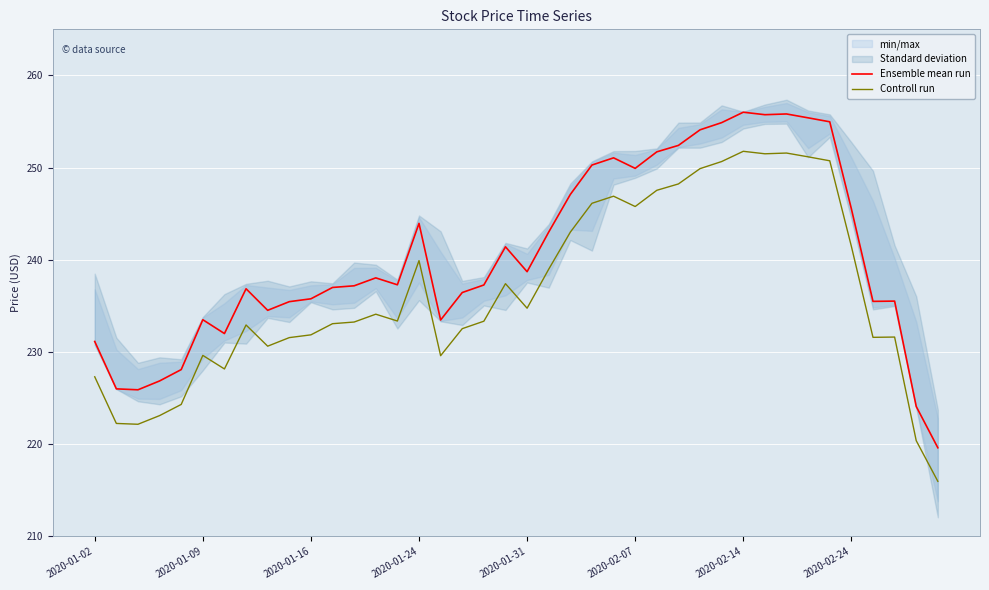

What value does the Controll run series have at 23?

246.1